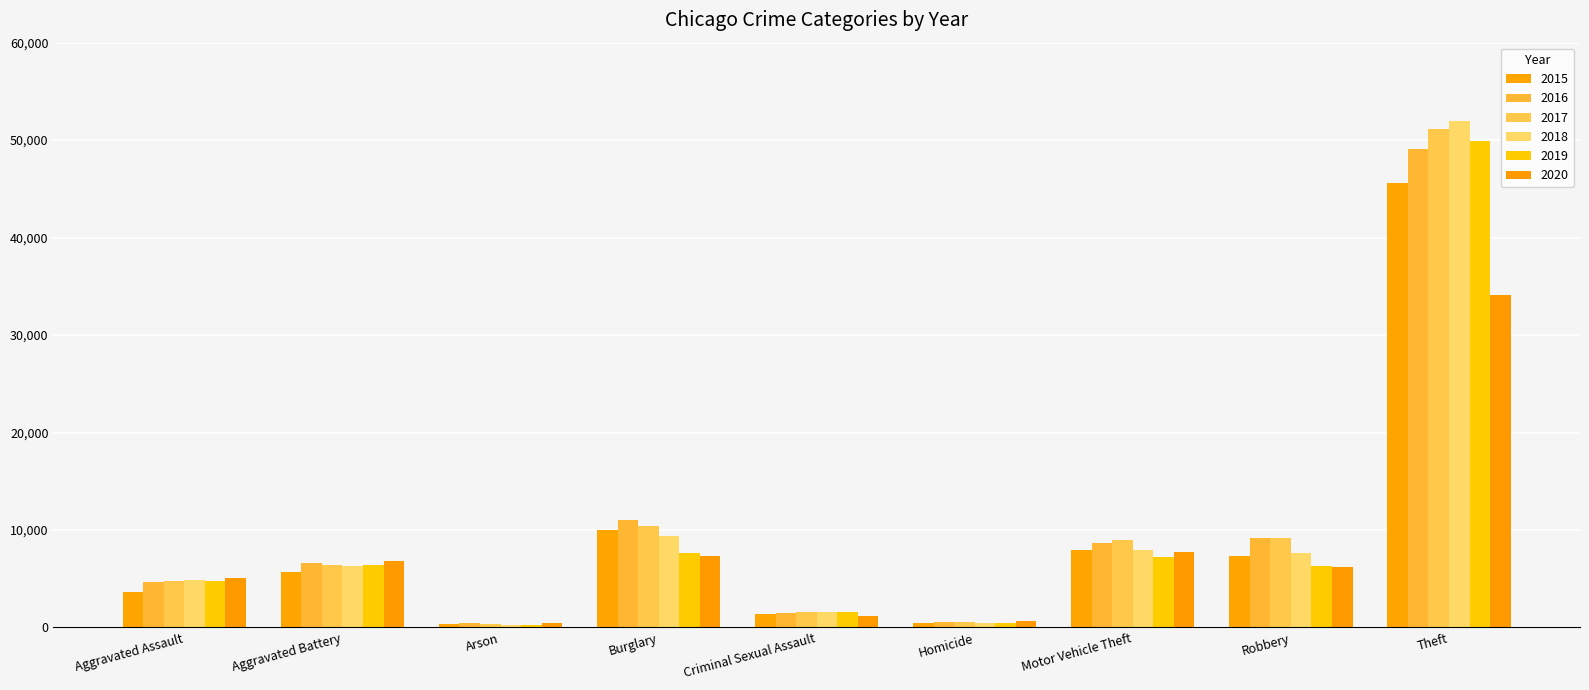

How many data points does each series have?

9